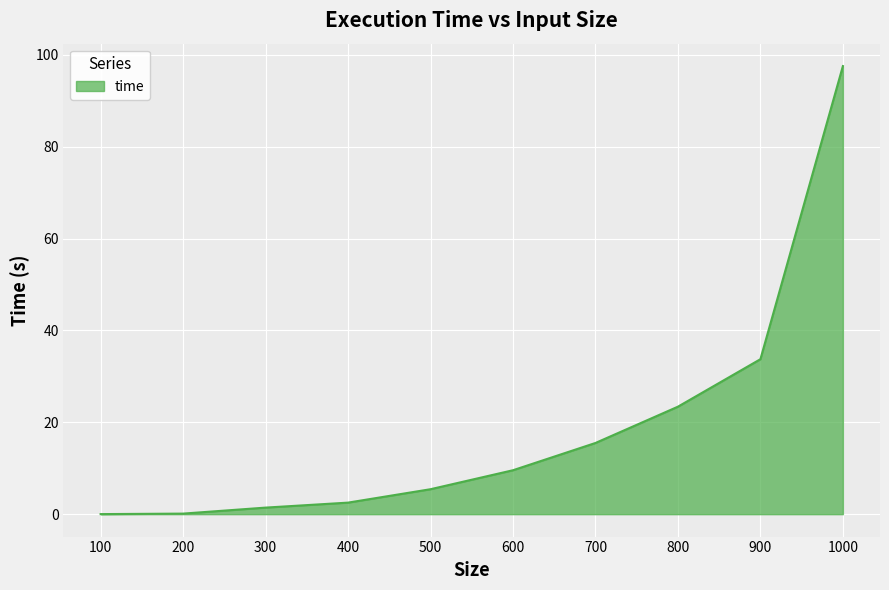

Approximately how many times larger is the value at 500 compared to 400?

2.2